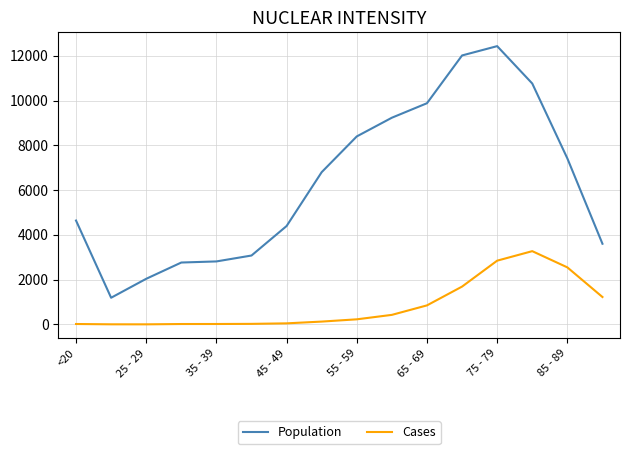

Which series has the largest total across all categories?

Population